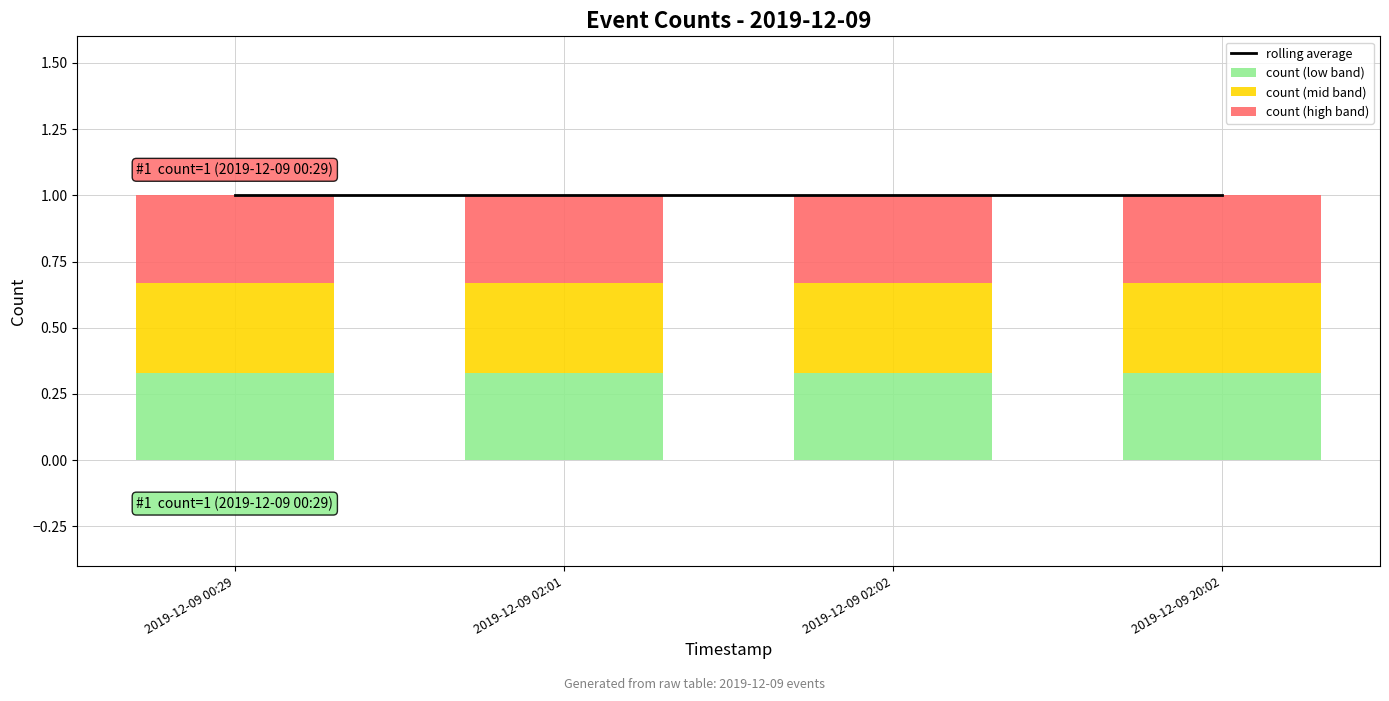

What is the average value of the rolling average series?

1.0